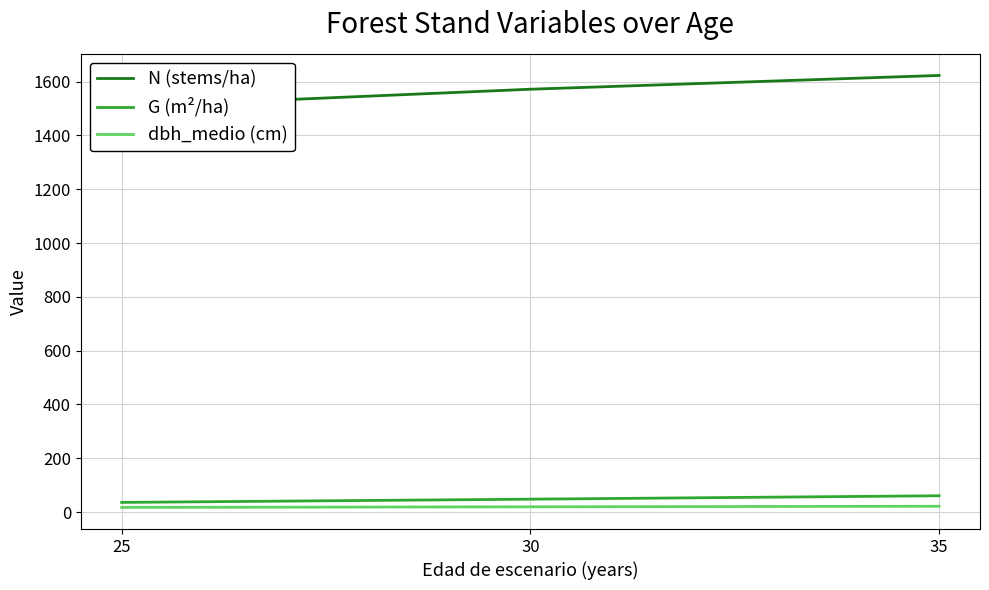

True or false: G (m²/ha) and N (stems/ha) cross at least once.

False